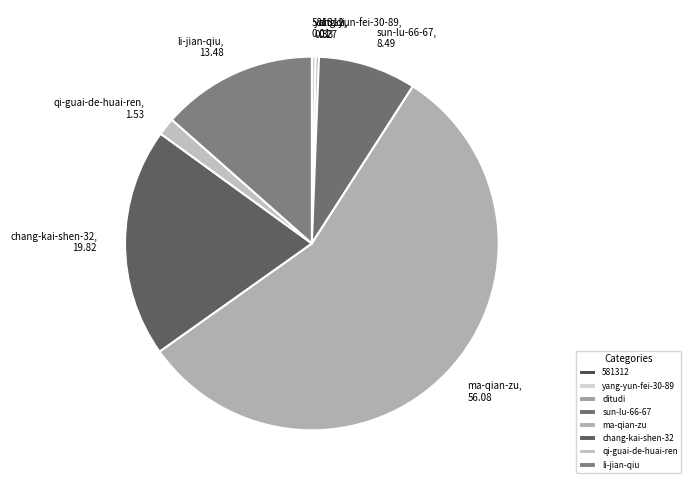

Is ma-qian-zu the majority of the pie?

Yes